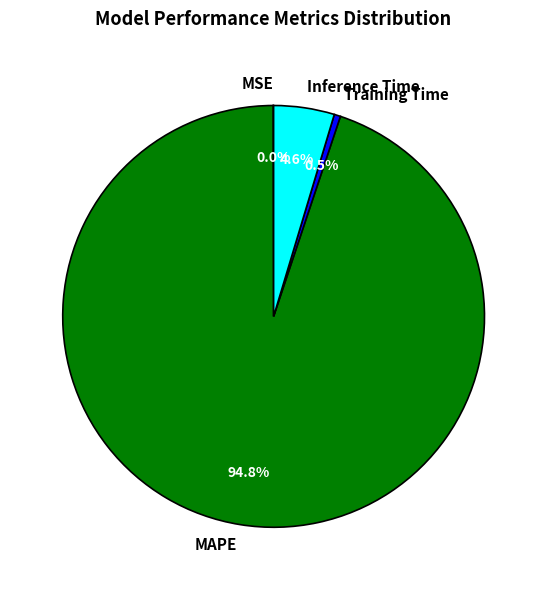

Combined, do Training Time and Inference Time account for over 50%?

No